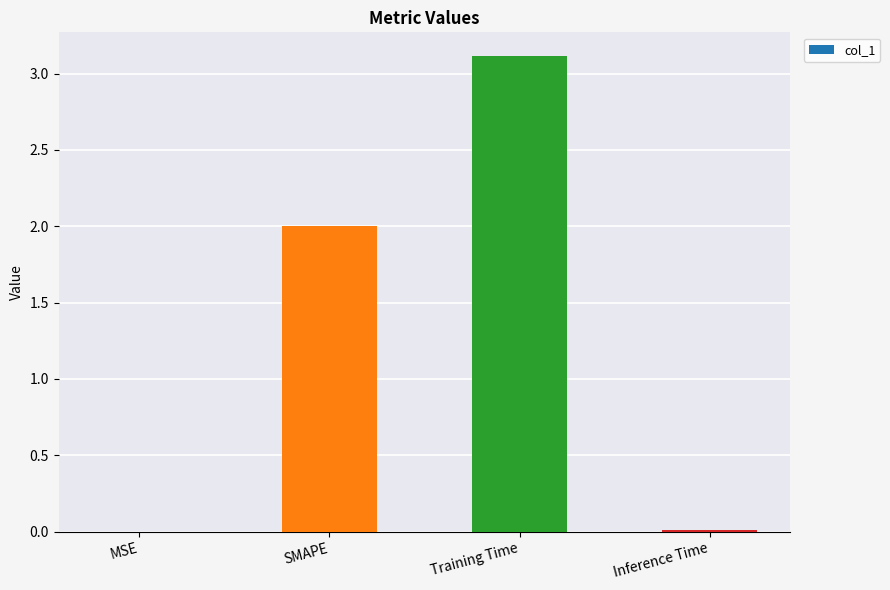

What is the sum of all values?

5.1